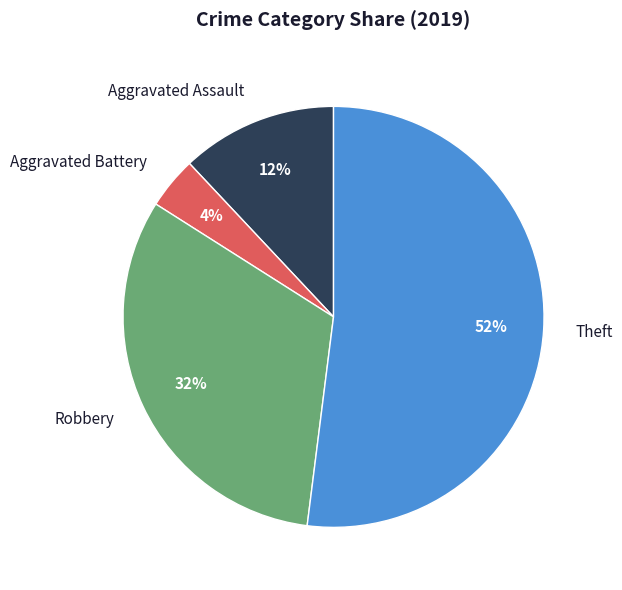

Which category has the smallest portion of the pie?

Aggravated Battery